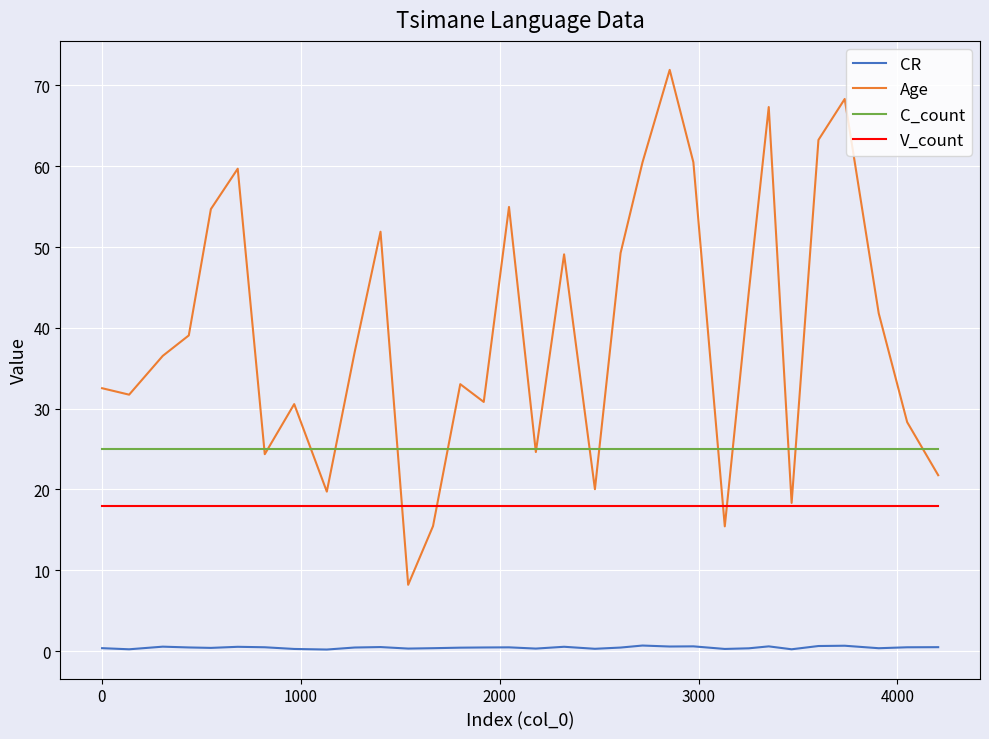

True or false: C_count and V_count intersect in this chart.

False